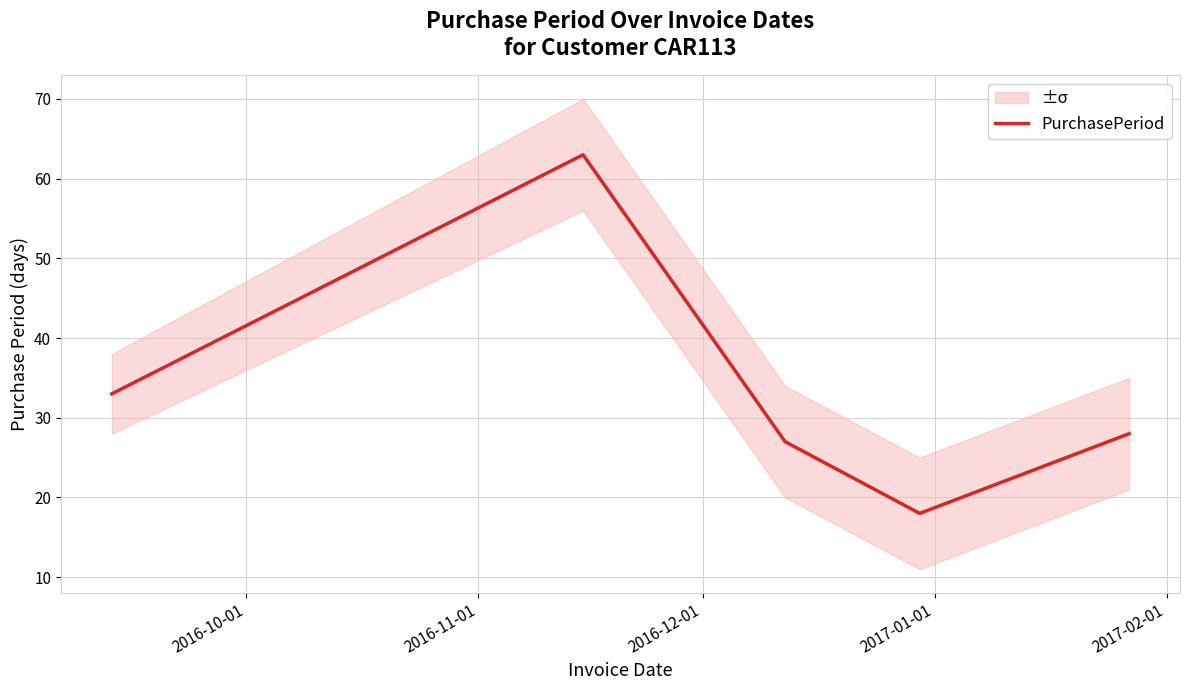

How many lines are shown in the chart?

1